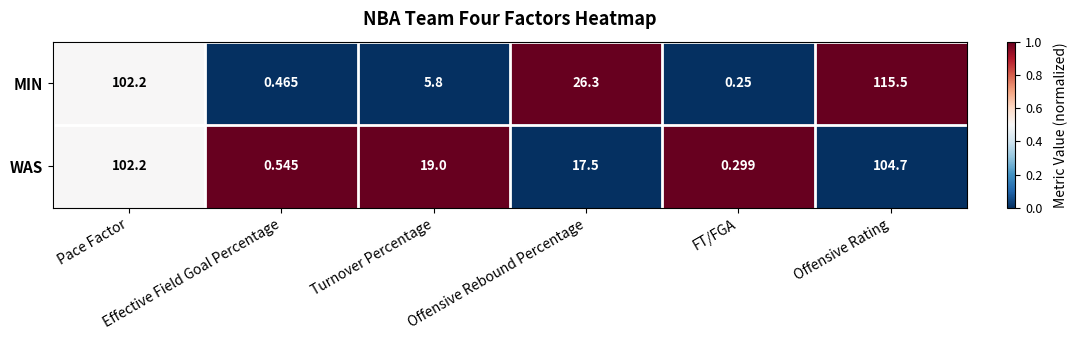

How many distinct data groups are displayed?

2